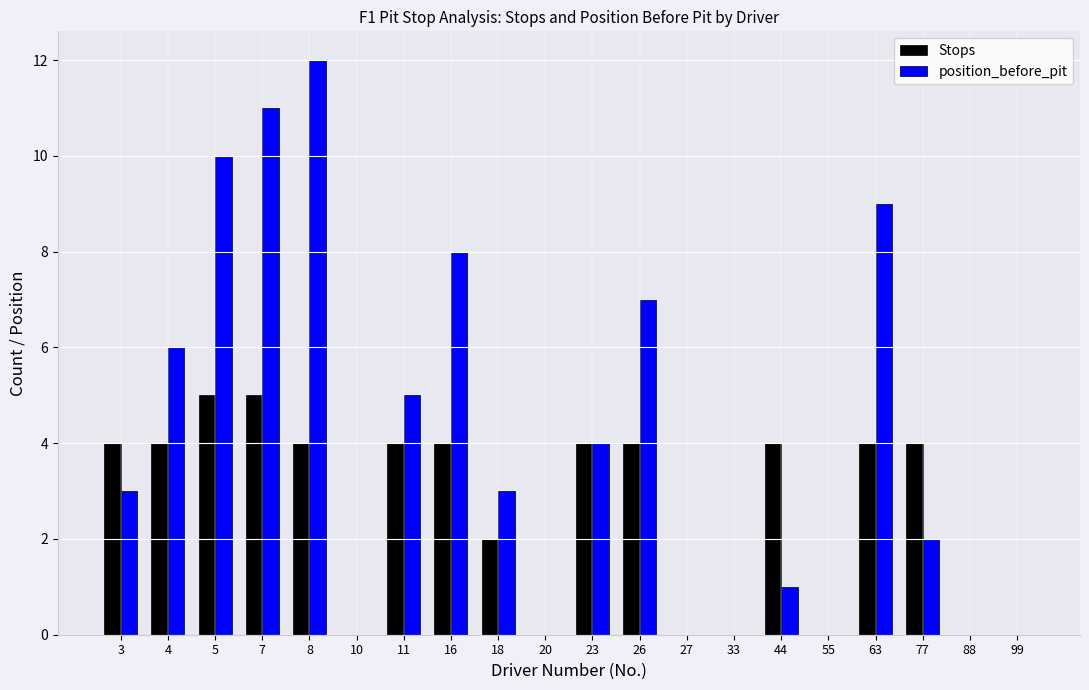

What is the sum of the position_before_pit values at 3 and 44?

4